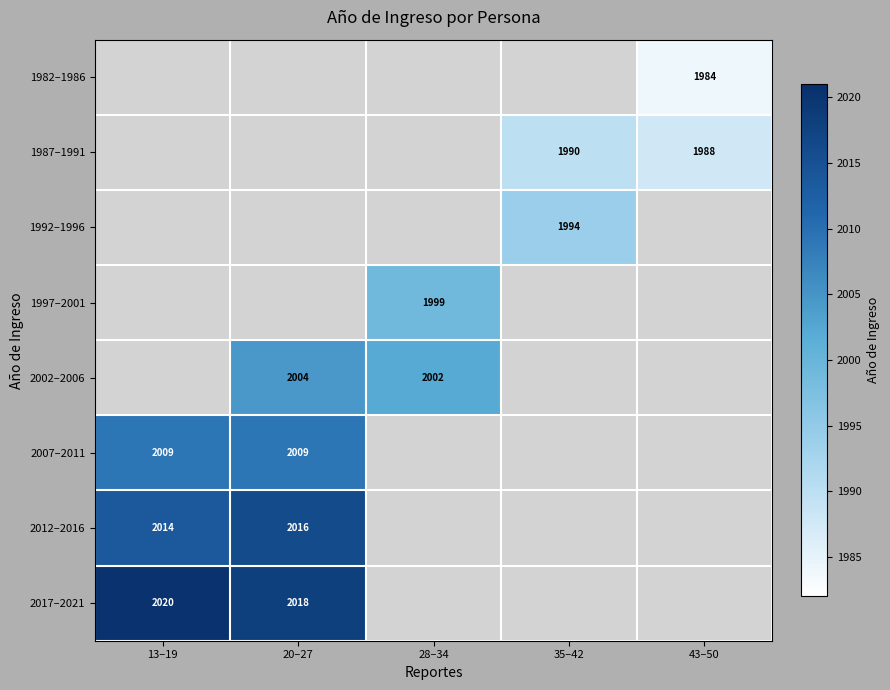

The 1992–1996 series shows 1226 at 35–42. True or false?

False